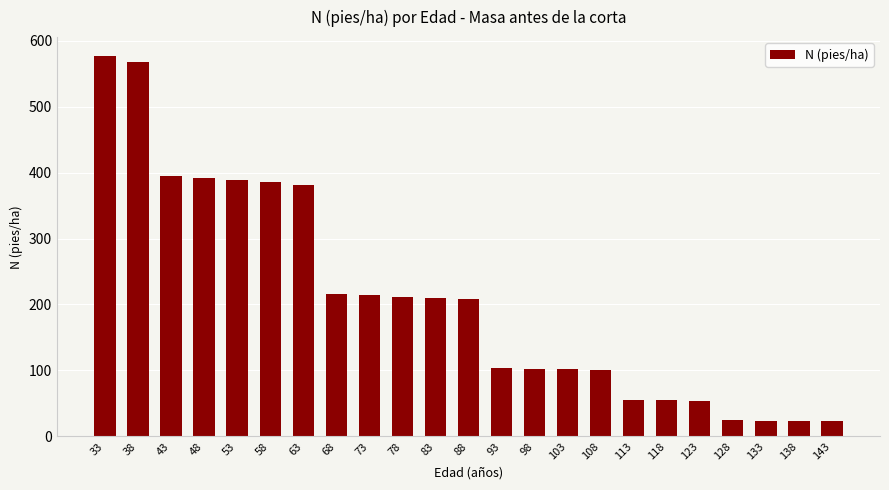

Is it true that the value at 58 is 614.3?

False